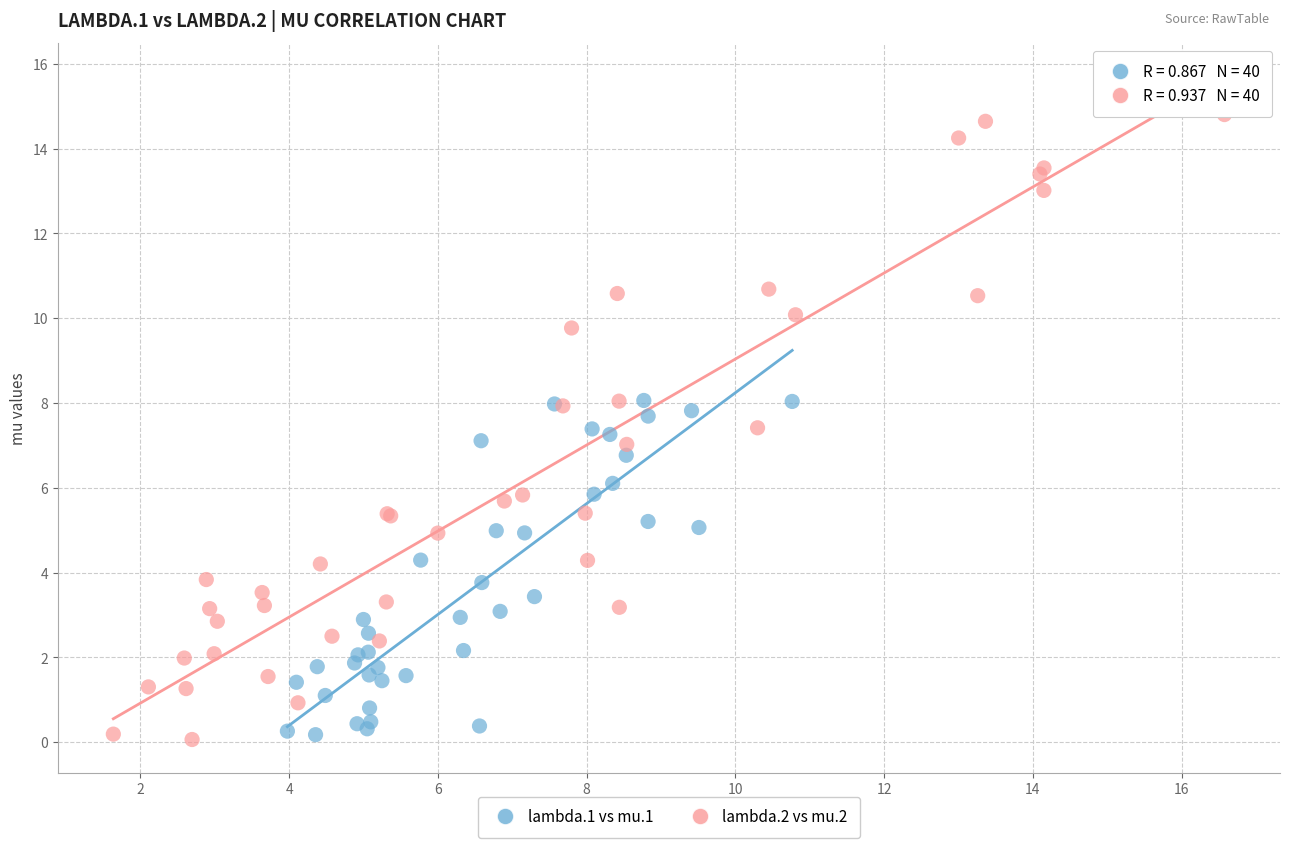

Which series reaches the maximum Y coordinate?

lambda.2 vs mu.2